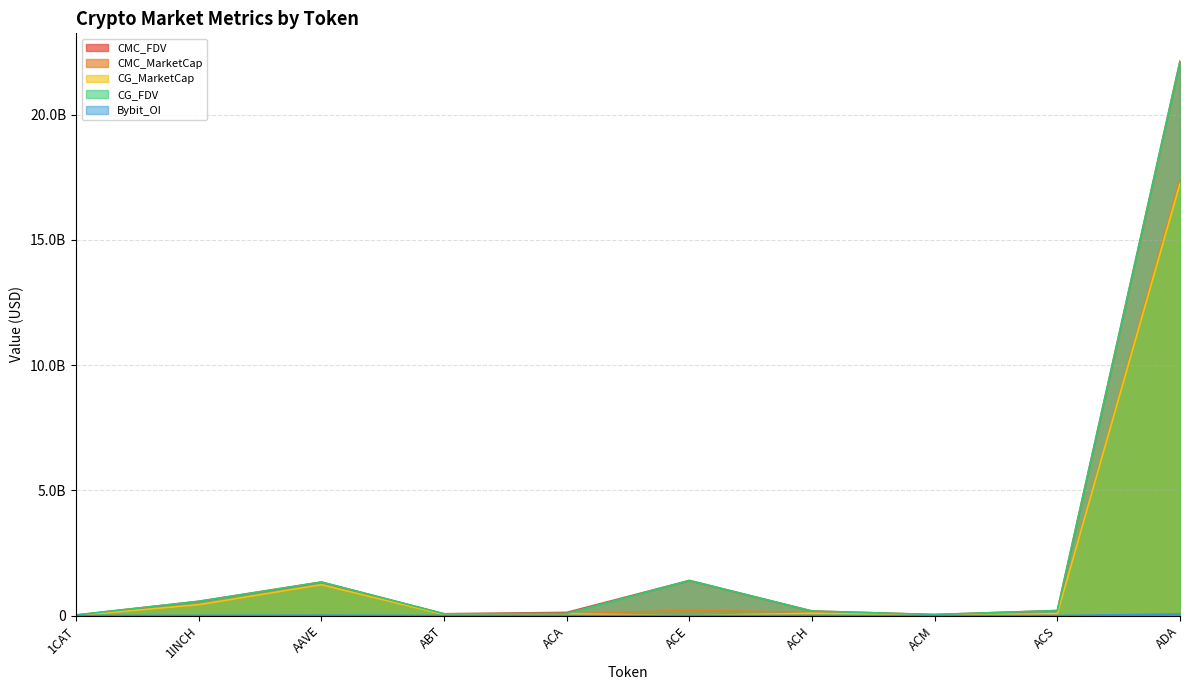

What is the average value of the CMC_FDV series?

2607474846.8